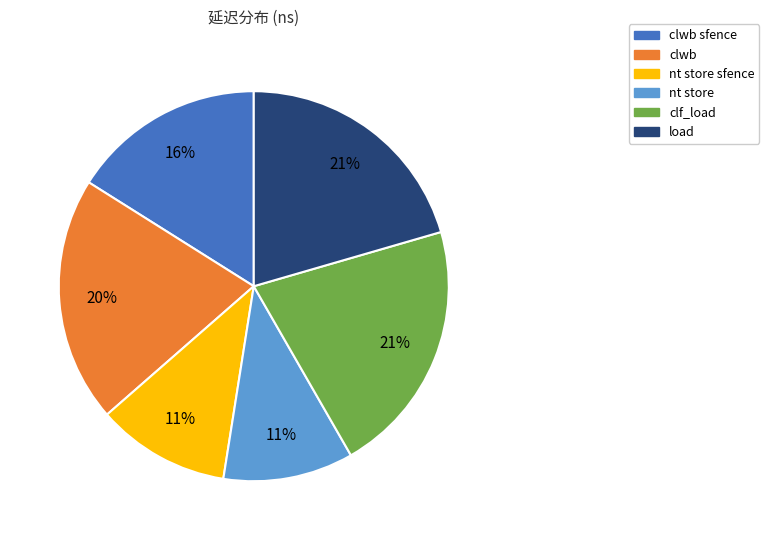

Count the number of slices in the pie.

6